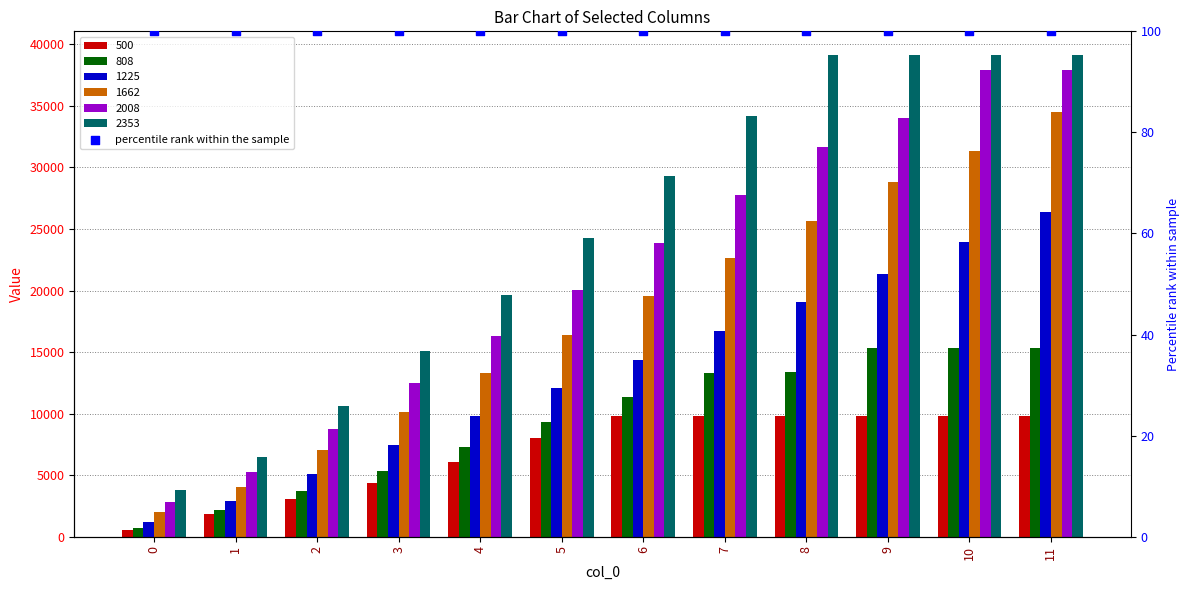

Which series contains the lowest Y value?

500